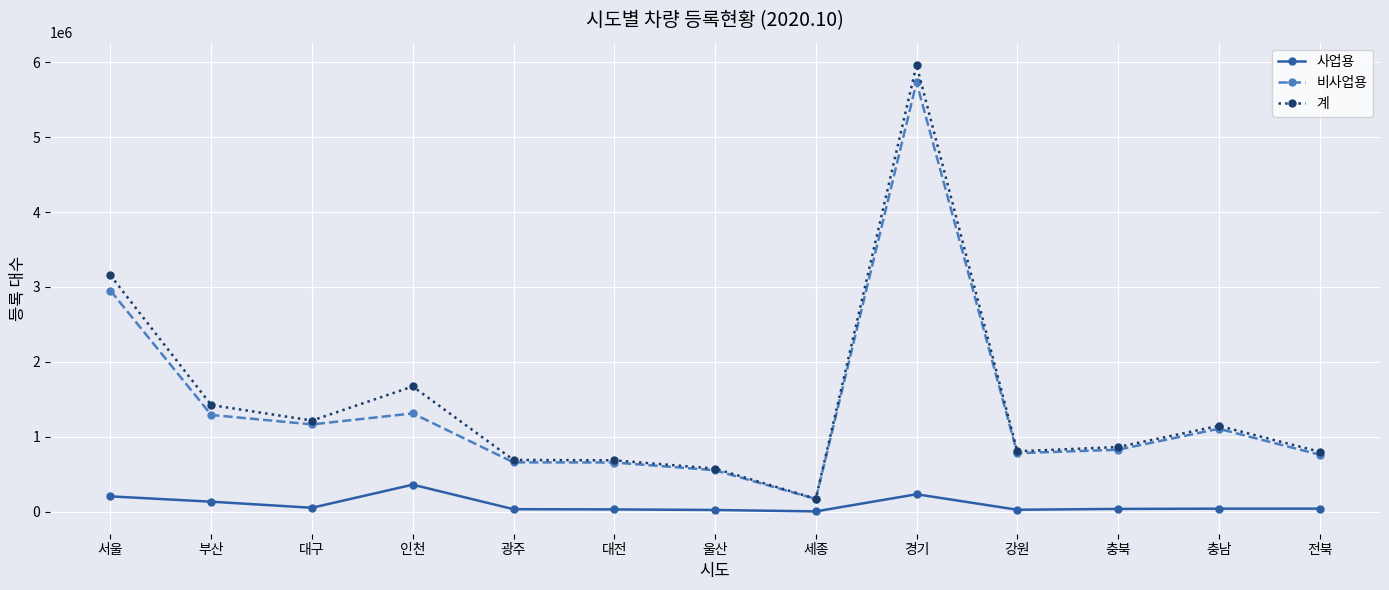

What are all the series names shown in the legend?

사업용, 비사업용, 계